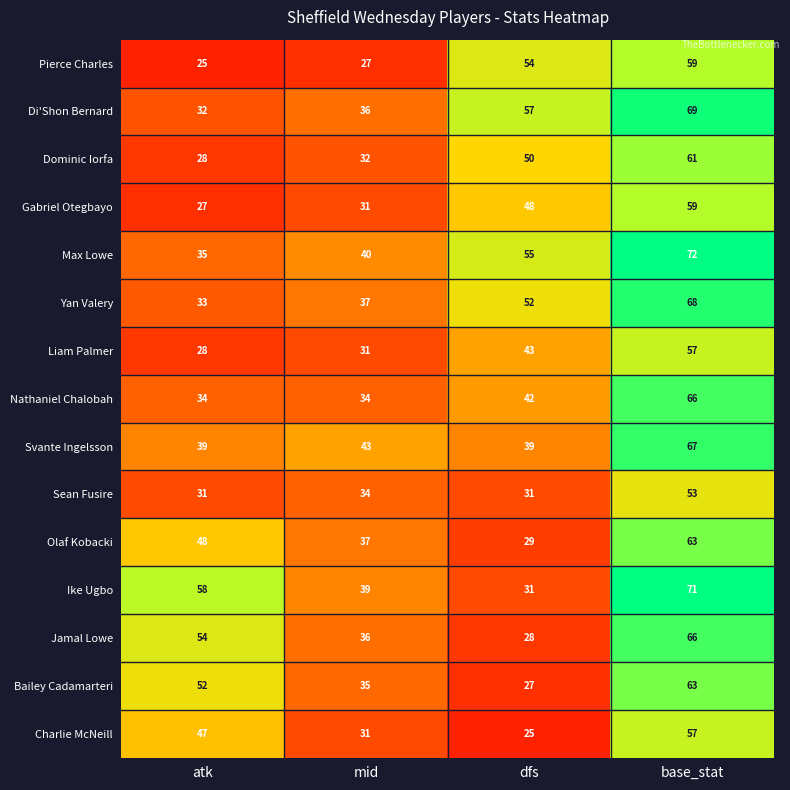

The Charlie McNeill series shows 35 at dfs. True or false?

False